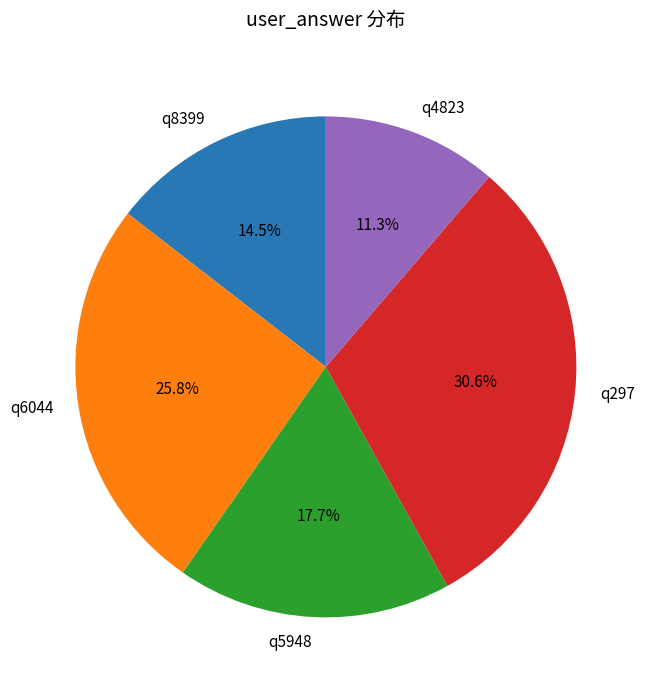

To the nearest percent, what percentage of the pie is q297?

31%